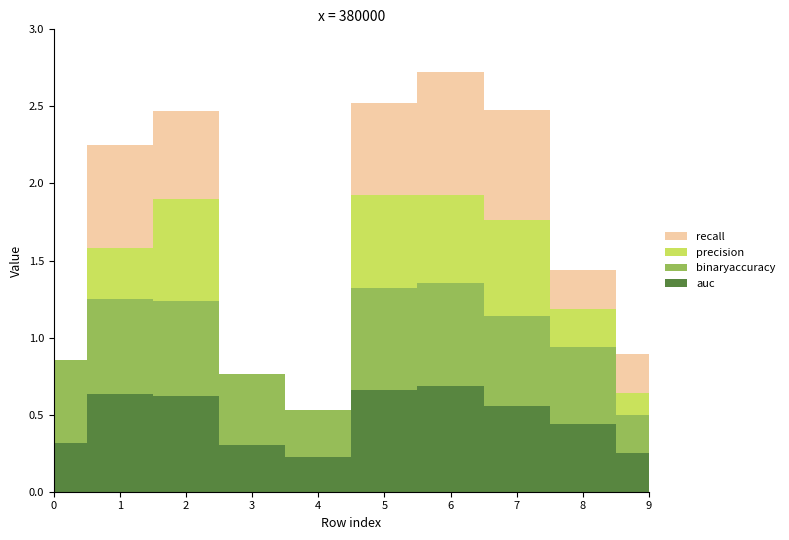

Count the binaryaccuracy values in the range 0 to 1.

10